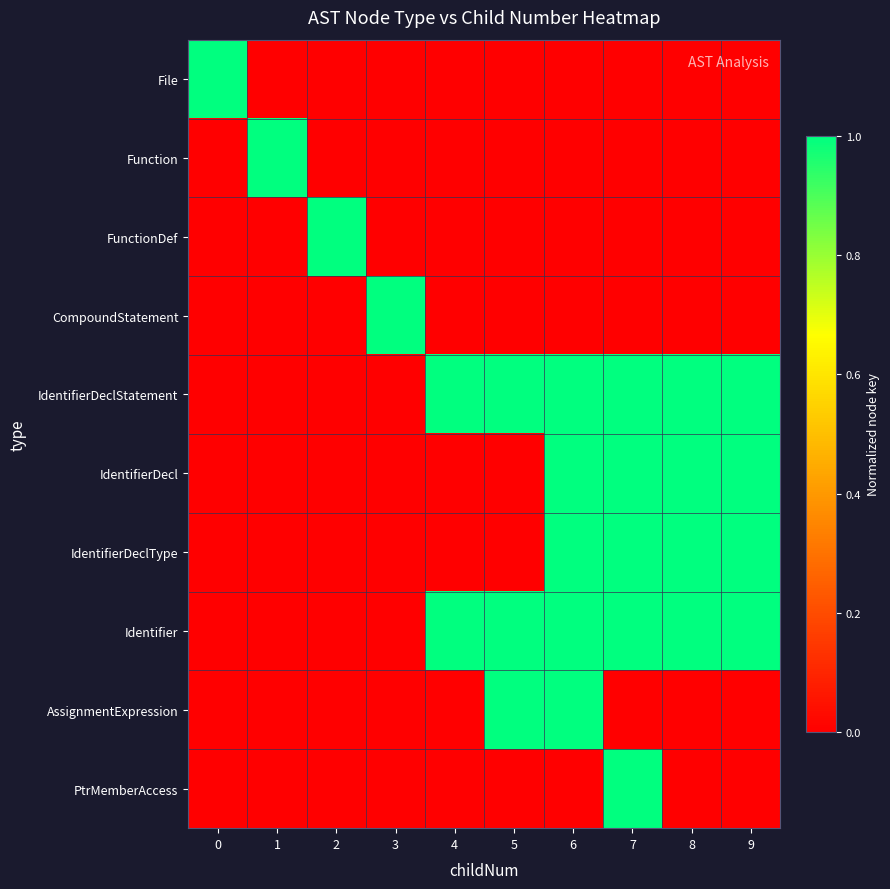

What is the difference between the Identifier values at 3 and 5?

1.0